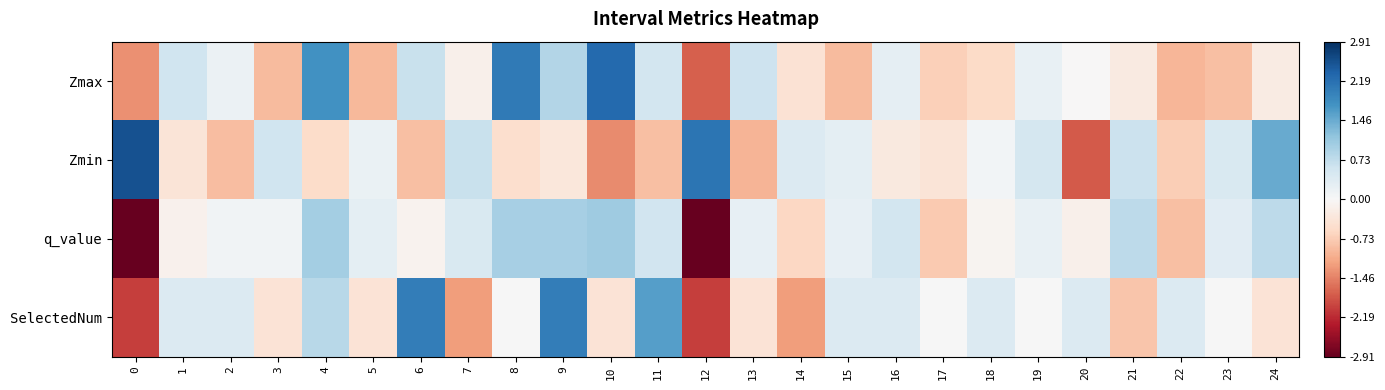

What is the total value across all series at 19?

1.0